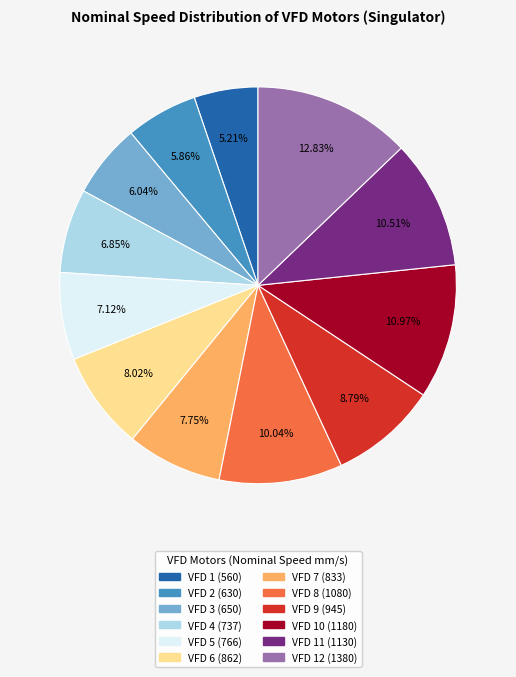

How many slices are in this pie chart?

12